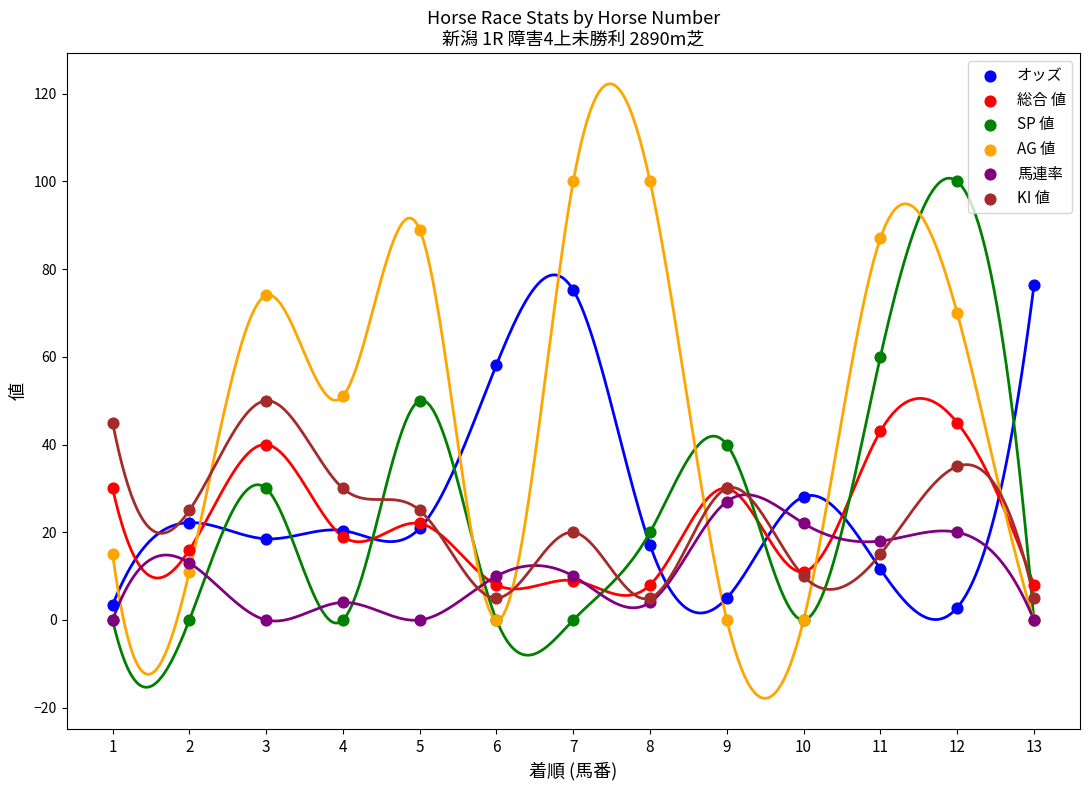

Which series reaches the maximum Y coordinate?

SP 値